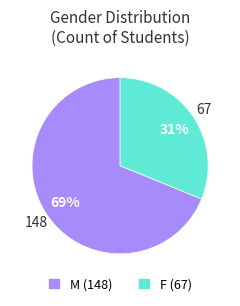

What percentage is the M slice, to the nearest percent?

69%